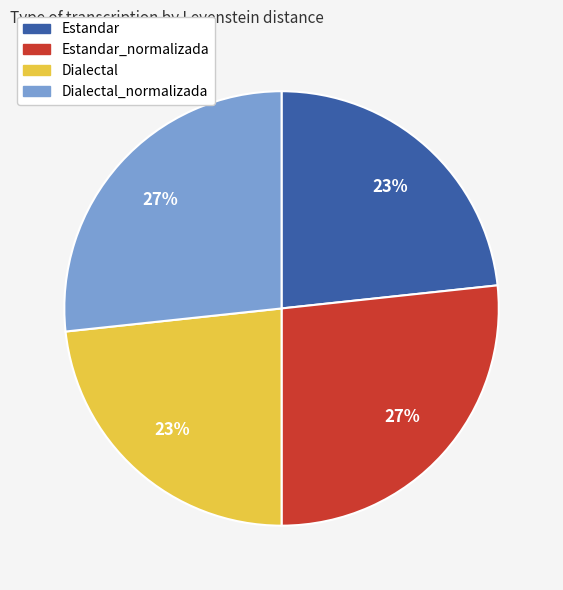

To the nearest percent, what is the average slice percentage?

25%